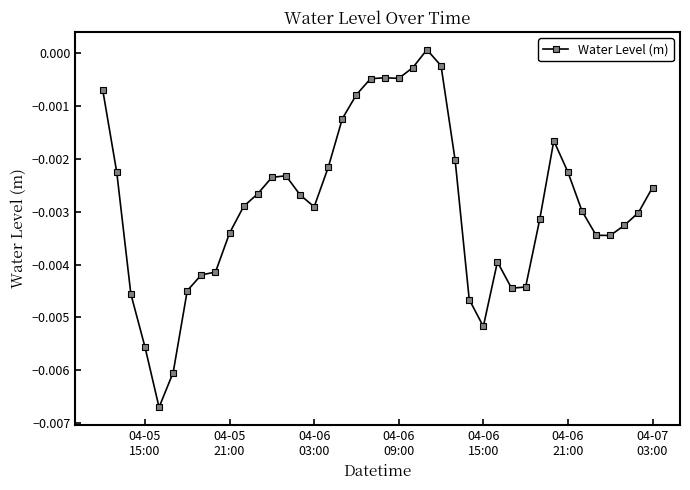

True or false: the data has more than 1 interior local peaks.

True